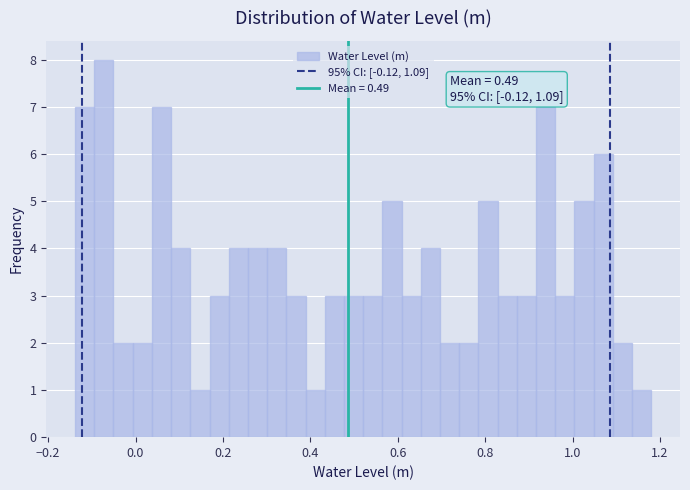

Around what value on the x-axis is the tallest bar? Give the approximate position of its centre, as read against the axis.

-0.08